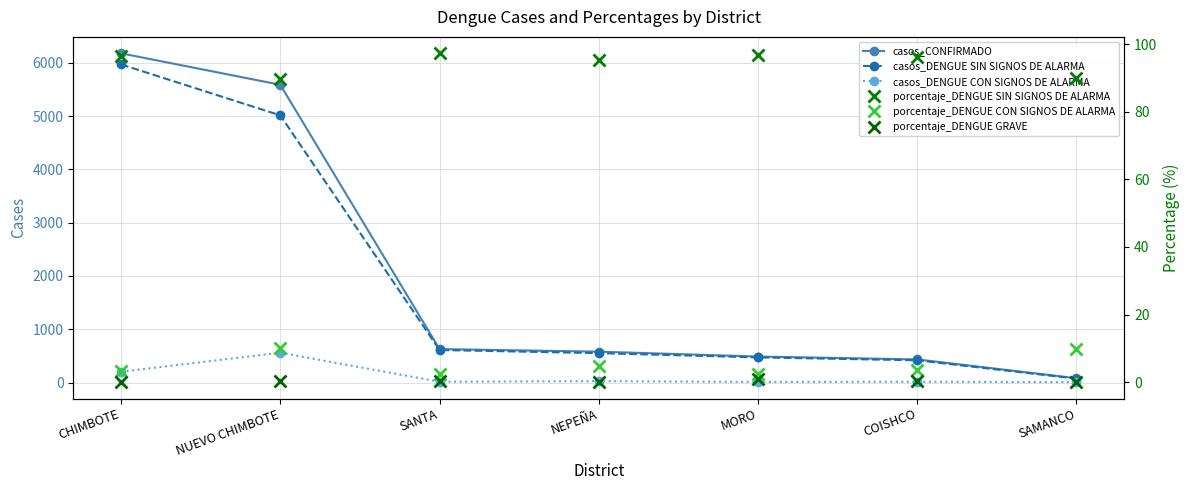

Which series changed the most between NEPEÑA and COISHCO?

casos_CONFIRMADO